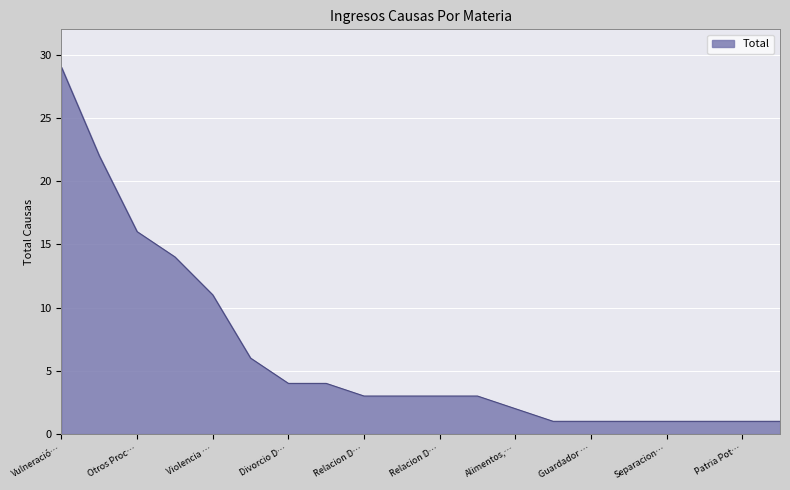

What is the maximum value shown in the chart?

29